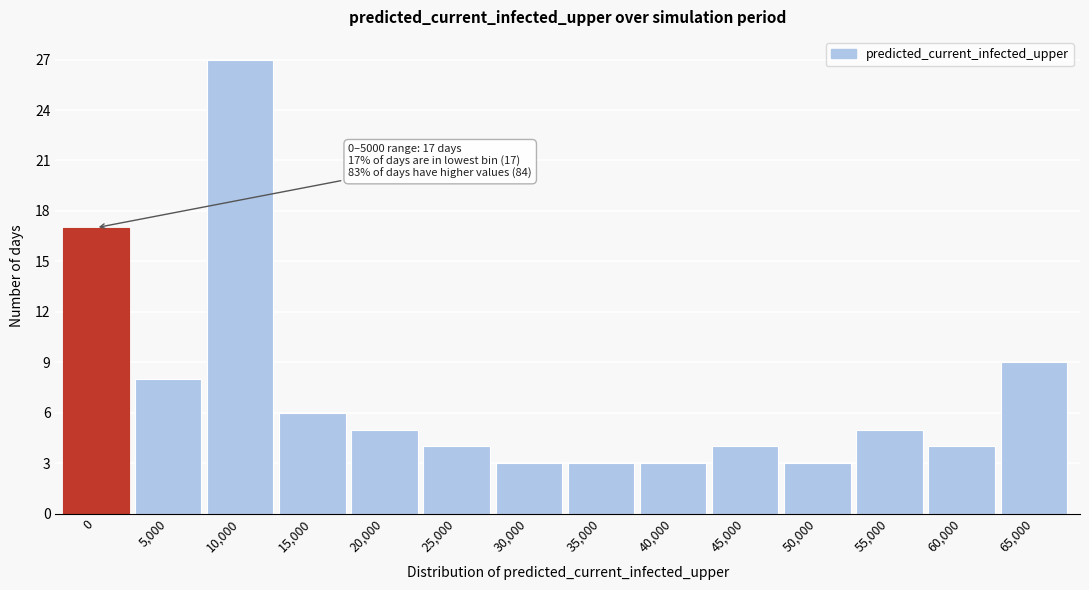

Reading right to left, transcribe all the data shown in this chart.

65,000=9	60,000=4	55,000=5	50,000=3	45,000=4	40,000=3	35,000=3	30,000=3	25,000=4	20,000=5	15,000=6	10,000=27	5,000=8	0=17